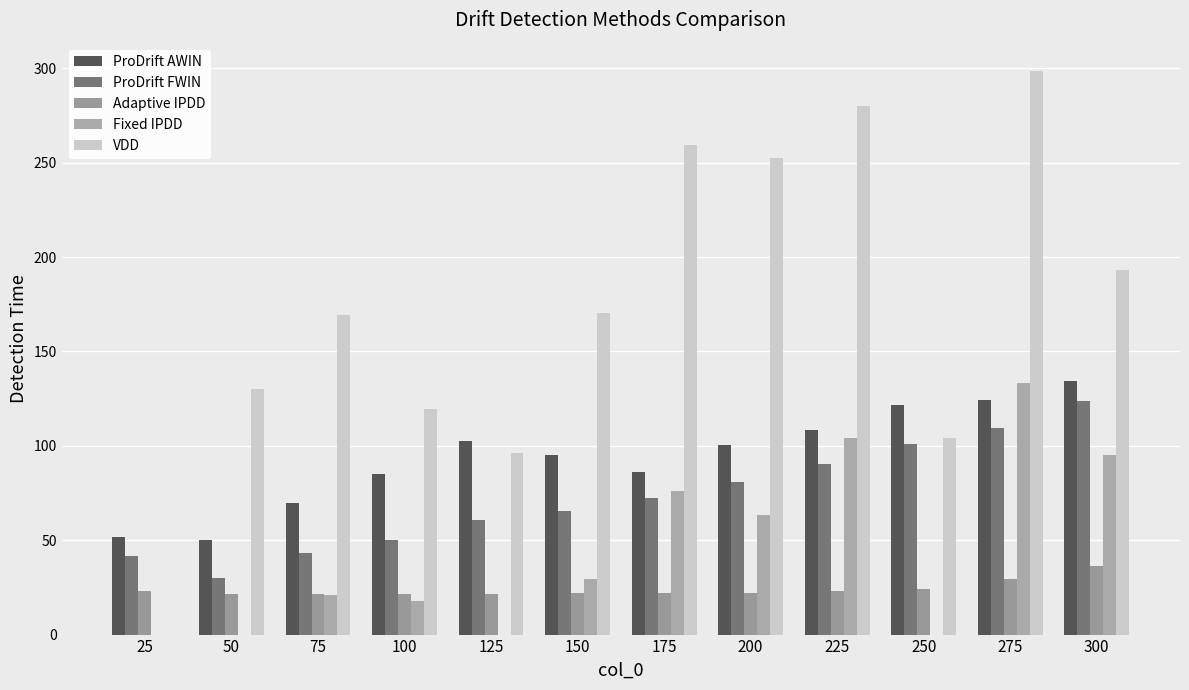

What is the difference between the second highest and minimum values in the Adaptive IPDD series?

7.8